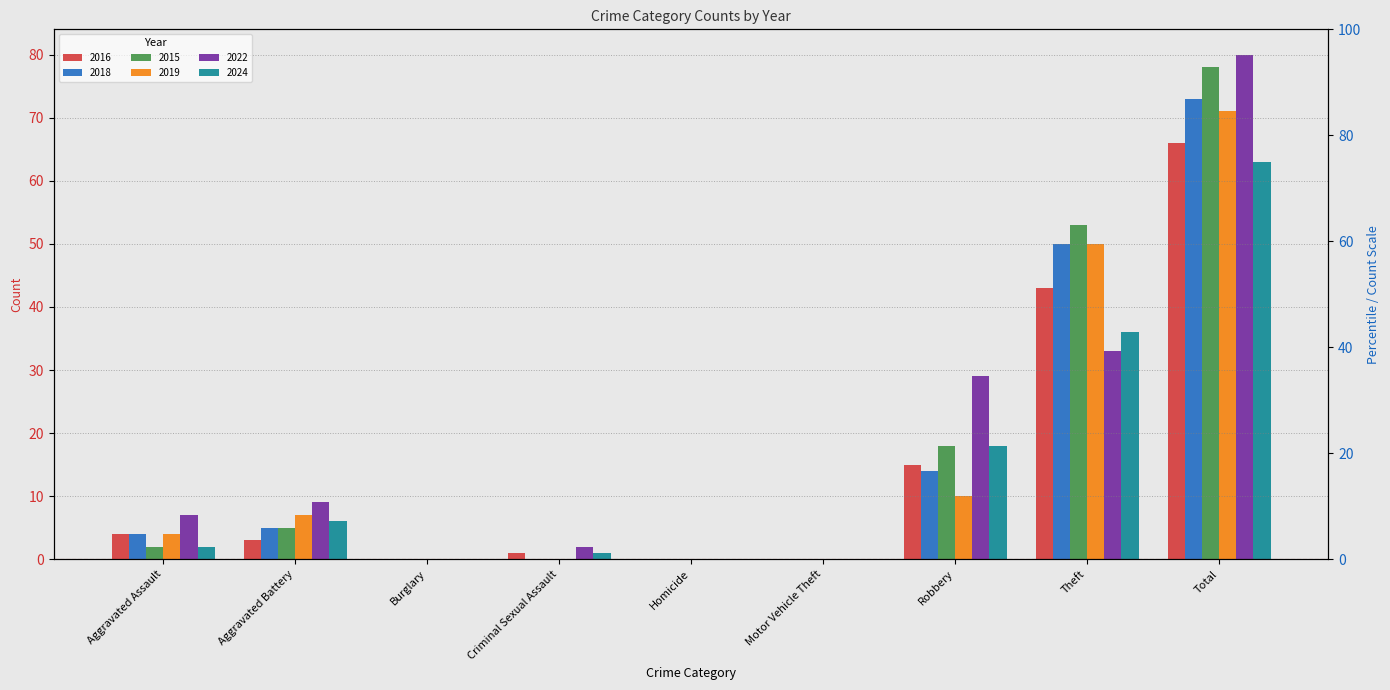

Is the value of 2018 at Total greater than the value of 2024 at Robbery?

Yes